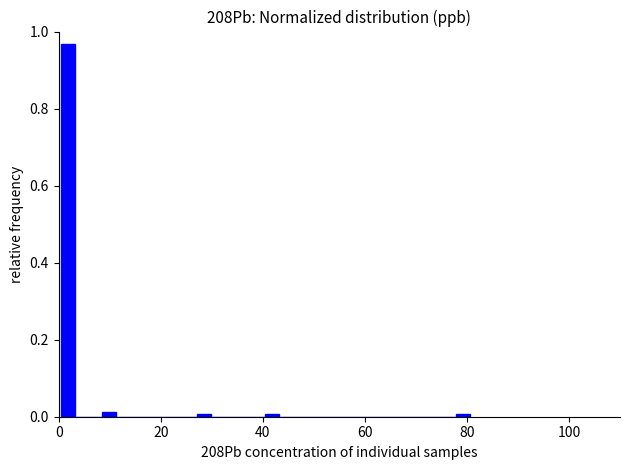

Around what value on the x-axis is the tallest bar? Give the approximate position of its centre, as read against the axis.

2